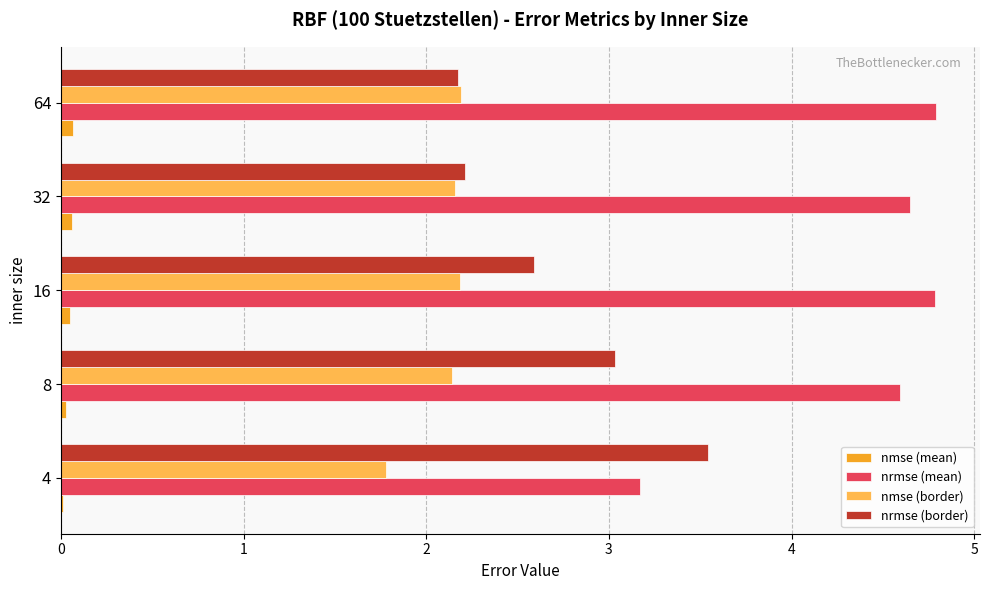

What is the maximum value shown in the chart?

4.8